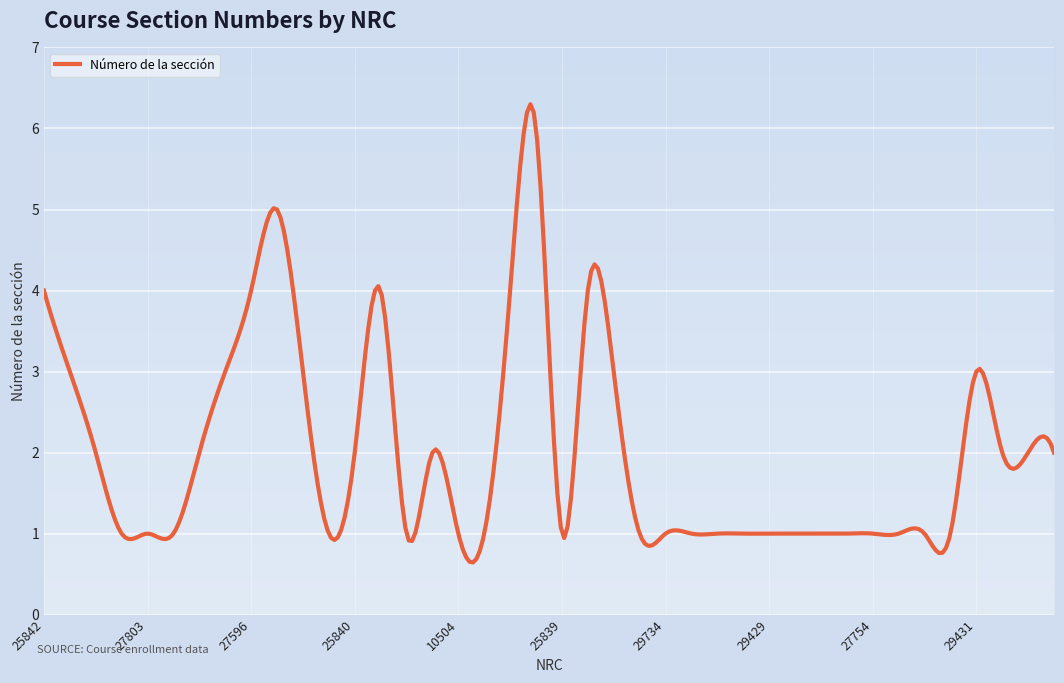

Is this an area chart (filled region under the line)?

No